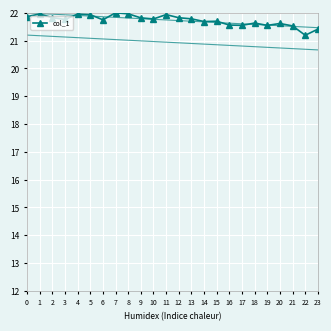

Reading right to left, extract all data points from this chart.

23=21.4	22=21.2	21=21.5	20=21.6	19=21.5	18=21.6	17=21.6	16=21.6	15=21.7	14=21.7	13=21.8	12=21.8	11=21.9	10=21.8	9=21.8	8=22.0	7=22.0	6=21.7	5=21.9	4=22.0	3=21.8	2=21.8	1=22.0	0=21.9